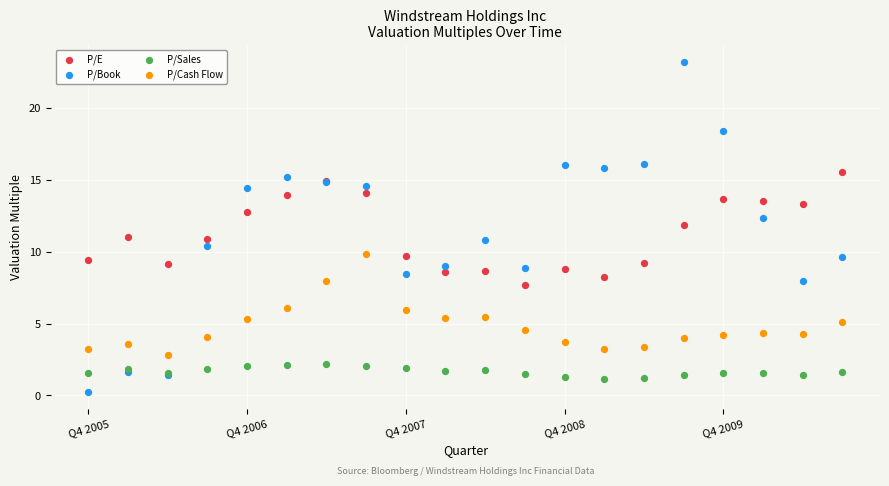

Which series reaches the minimum Y coordinate?

P/Book